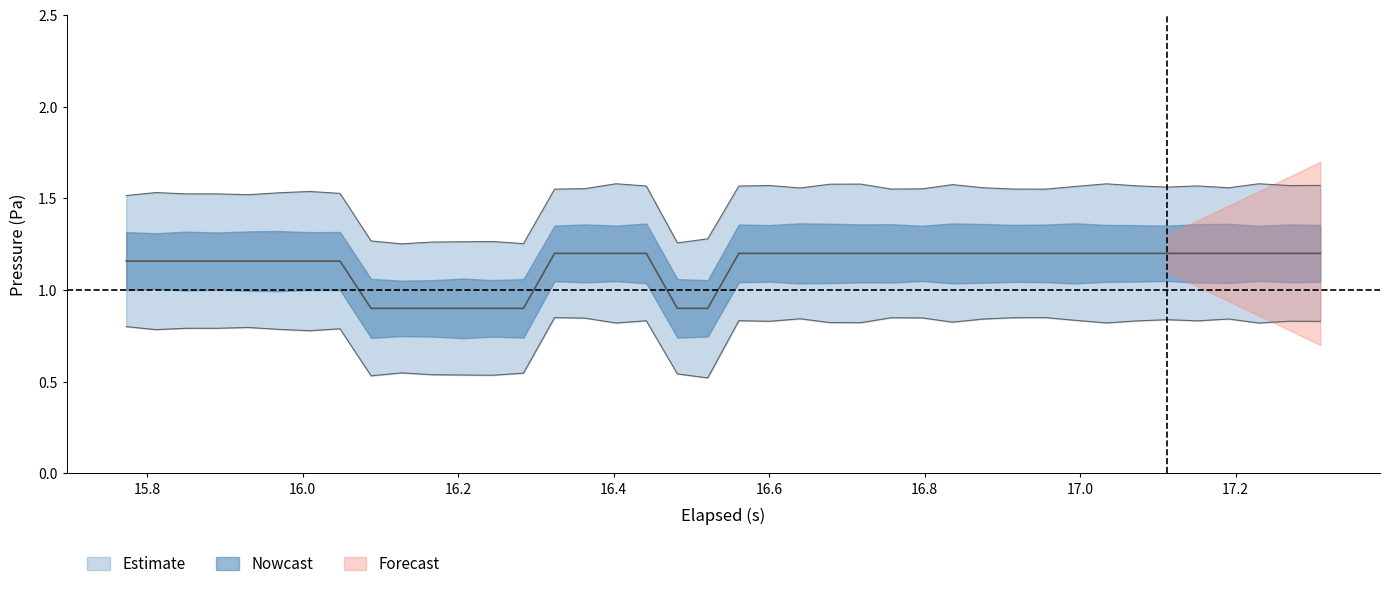

Is it true that the value at pressure is 0.3?

False